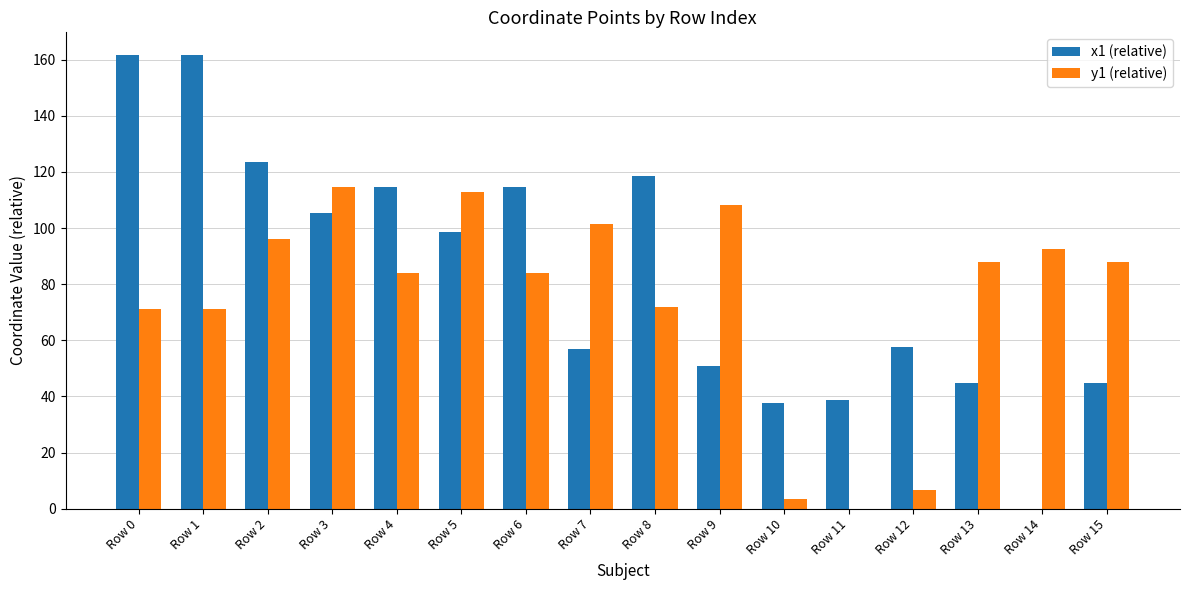

Is it true that y1 (relative) equals 35.8 at Row 14?

False